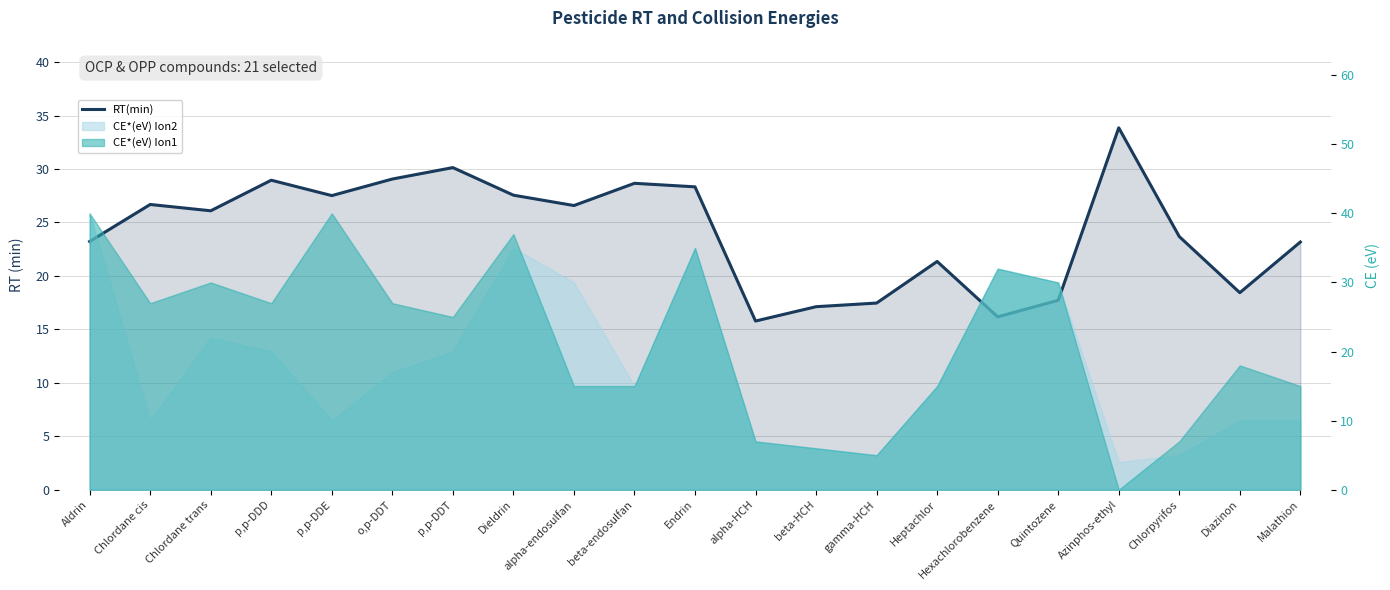

What is the difference between the maximum and minimum values?

18.1